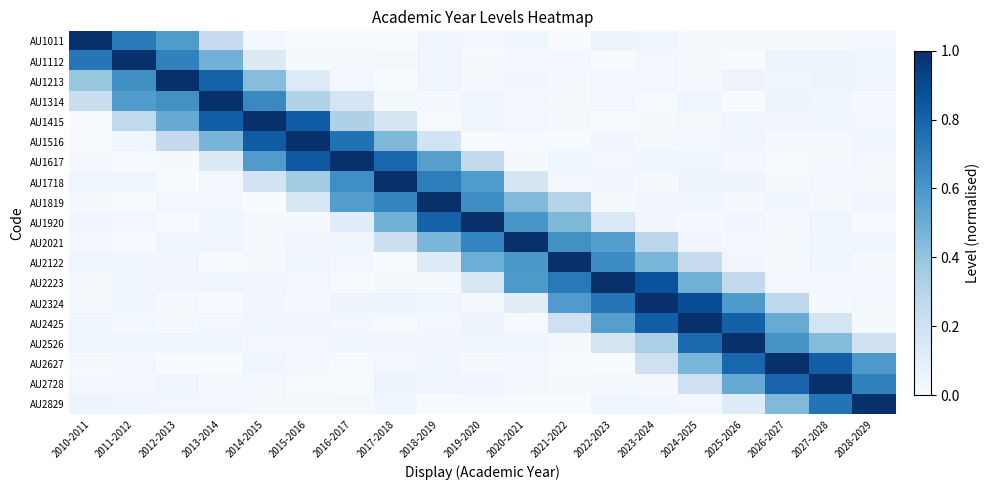

Which category has the lowest value across all series?

2010-2011